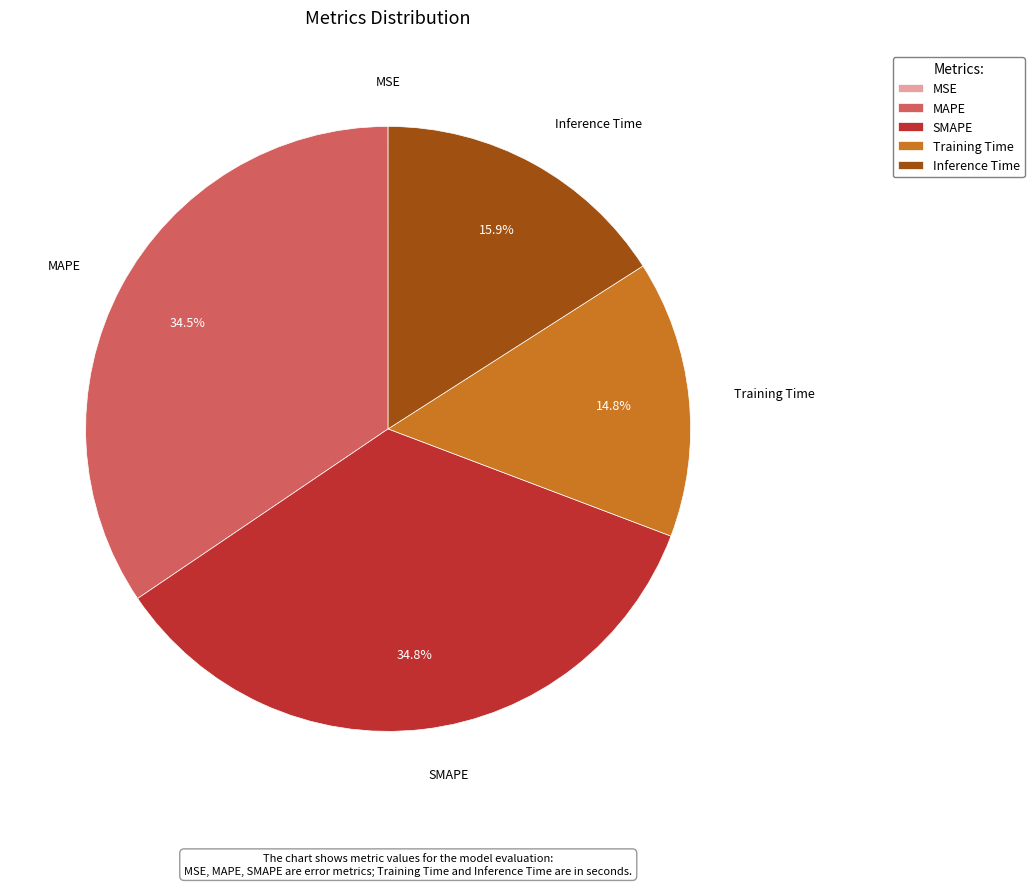

Approximately how many times larger is the value at Inference Time compared to MAPE?

0.5